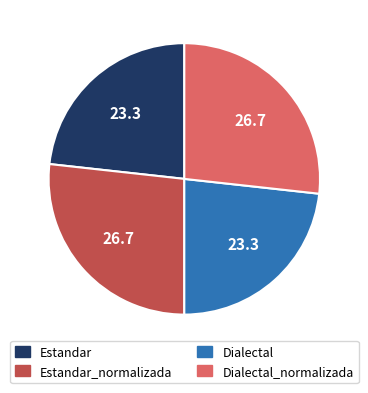

True or false: Estandar accounts for 8% of the total.

False